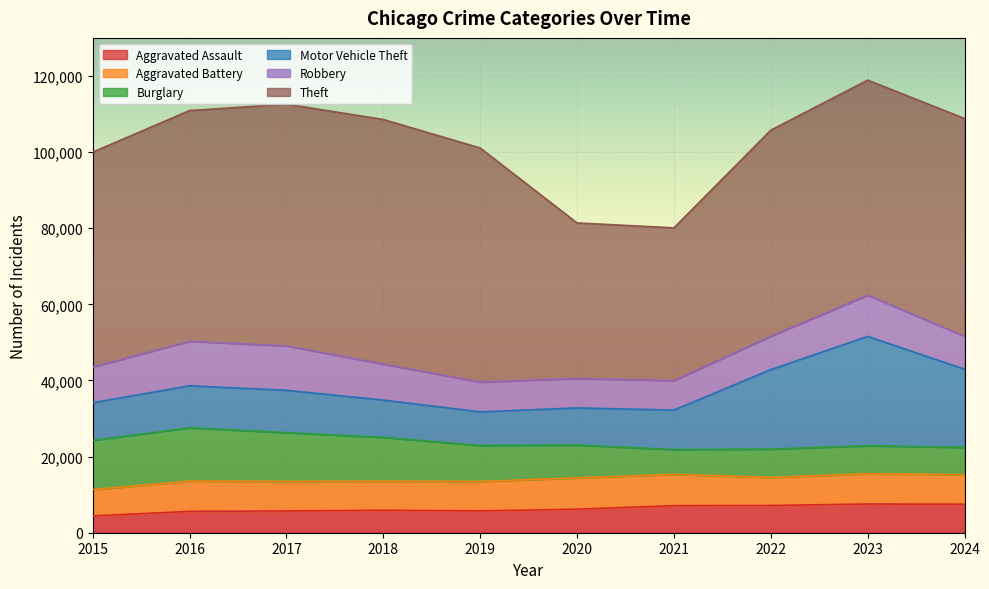

Reading left to right, what are all the values shown in this chart?

Aggravated Assault: 4412	5608	5719	5899	5735	6180	7111	7153	7549	7492
Aggravated Battery: 6901	7945	7736	7611	7719	8218	8212	7364	7936	7751
Burglary: 12939	13996	12835	11534	9470	8623	6517	7448	7343	7171
Motor Vehicle Theft: 9888	11060	11126	9805	8825	9764	10381	20897	28742	20548
Robbery: 9406	11691	11677	9464	7825	7739	7749	8777	10845	8634
Theft: 56440	60604	63490	64257	61503	40862	40120	54120	56486	57219